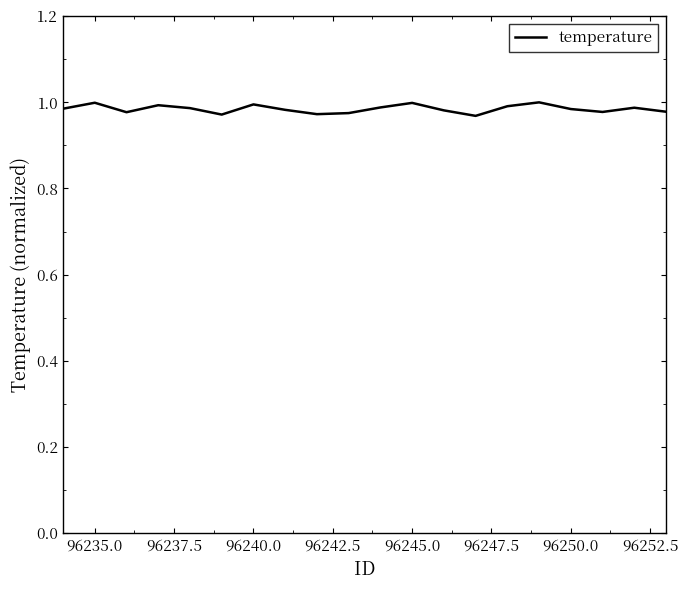

Does the chart display data point markers on the line(s)?

No